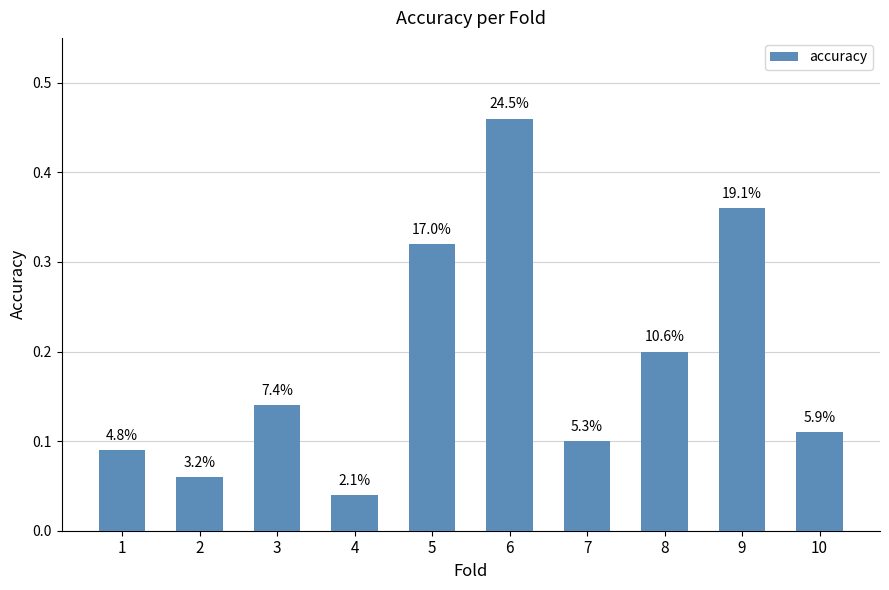

What is the difference between the values at 9 and 2?

0.3